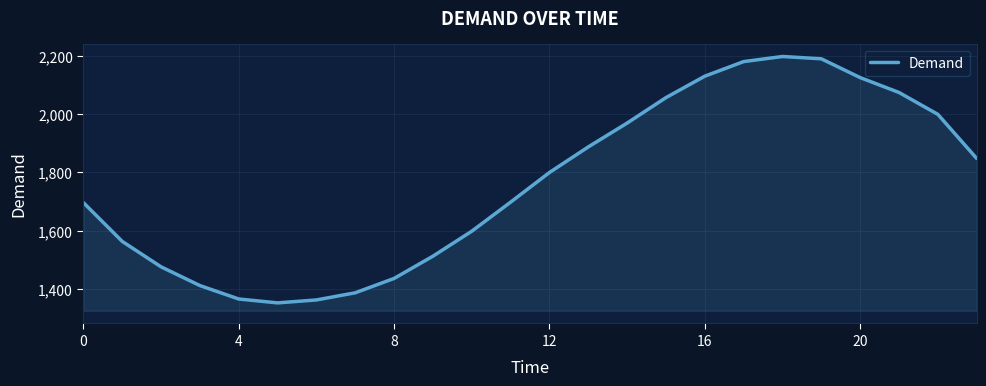

What is the minimum value shown in the chart?

1351.9